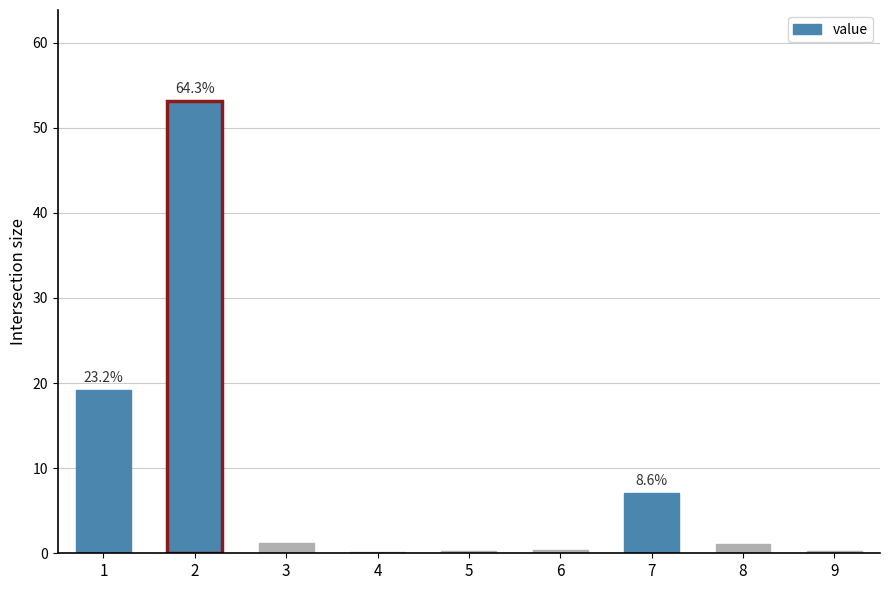

Where does the data first go above 1?

1